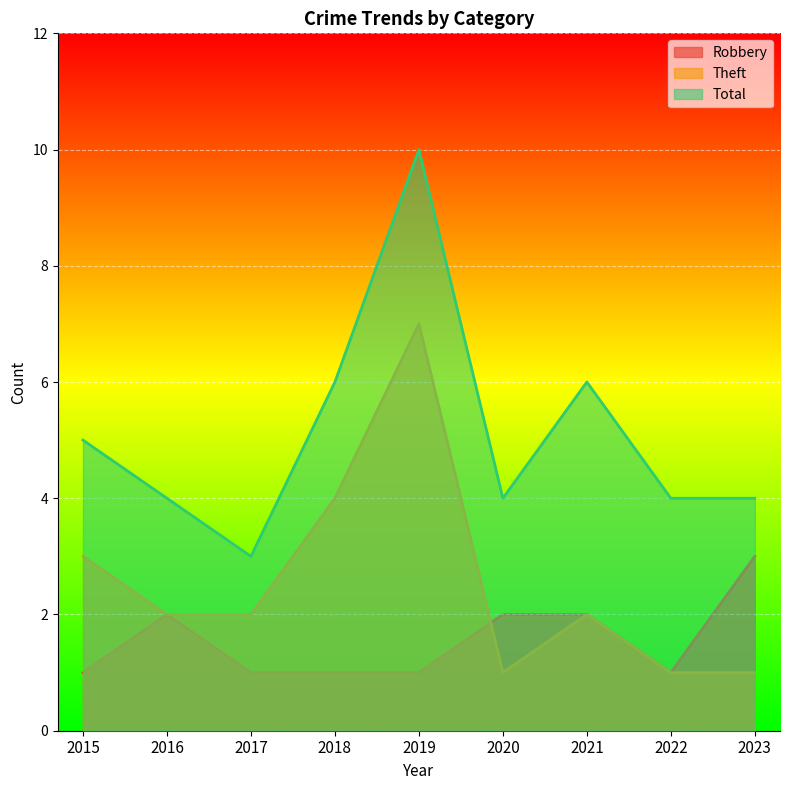

How many lines are shown in the chart?

3